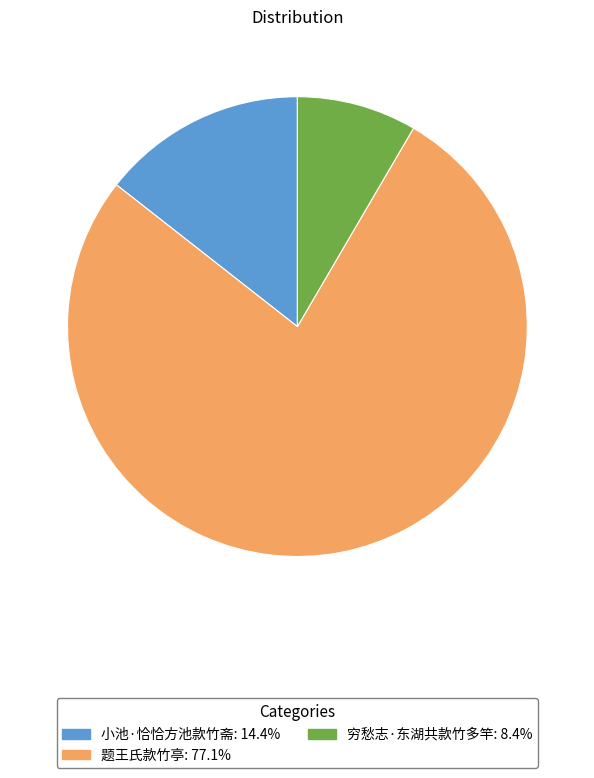

Which category has the biggest portion of the pie?

题王氏款竹亭